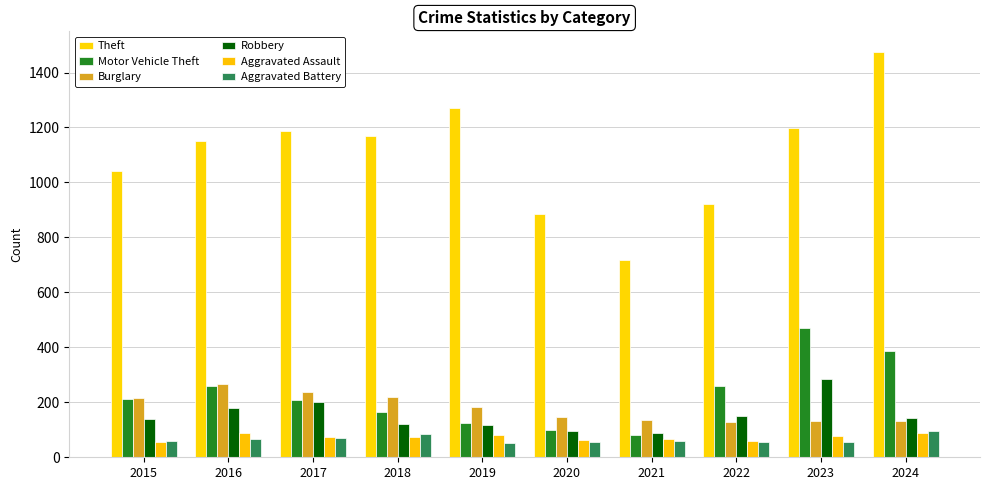

What is the spread (max minus min) of values at 2020?

827